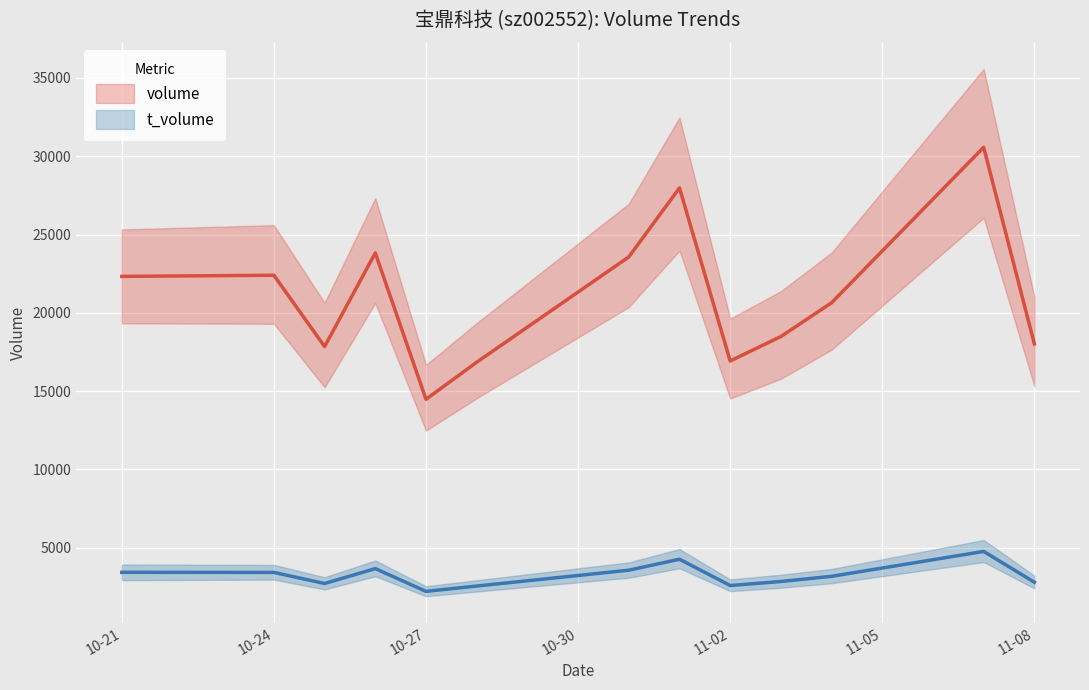

What are all the series names shown in the legend?

volume, t_volume